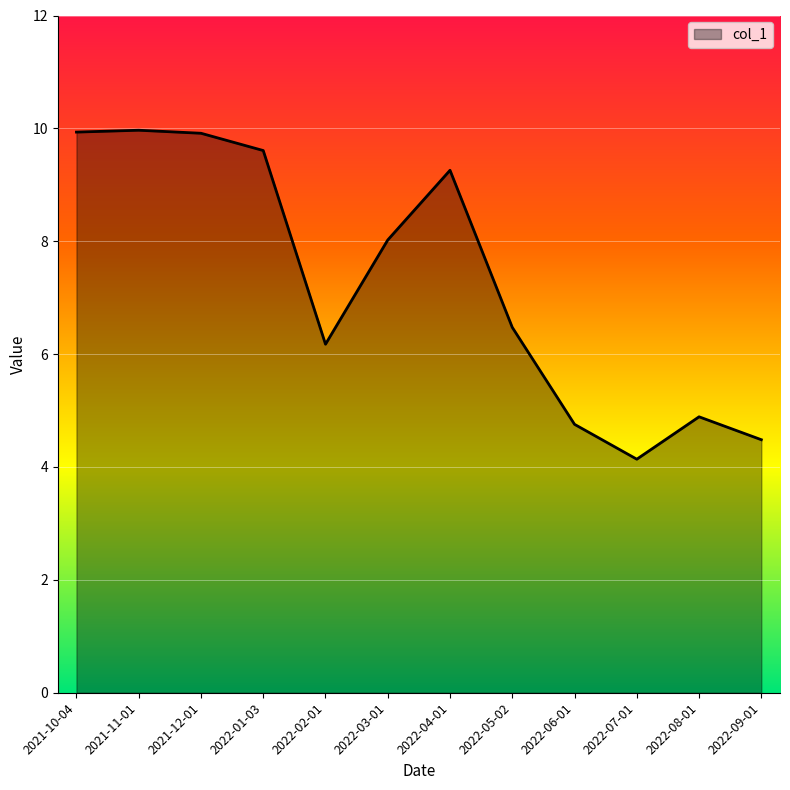

What is the ratio of the value at 2022-08-01 to the value at 2021-12-01?

0.5